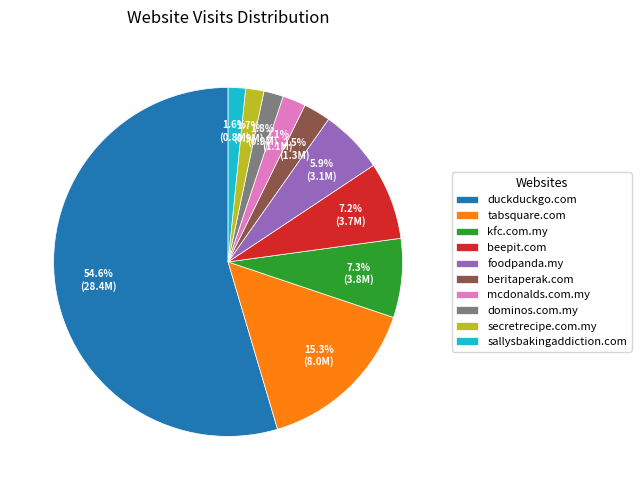

Between duckduckgo.com and beepit.com, which is larger?

duckduckgo.com